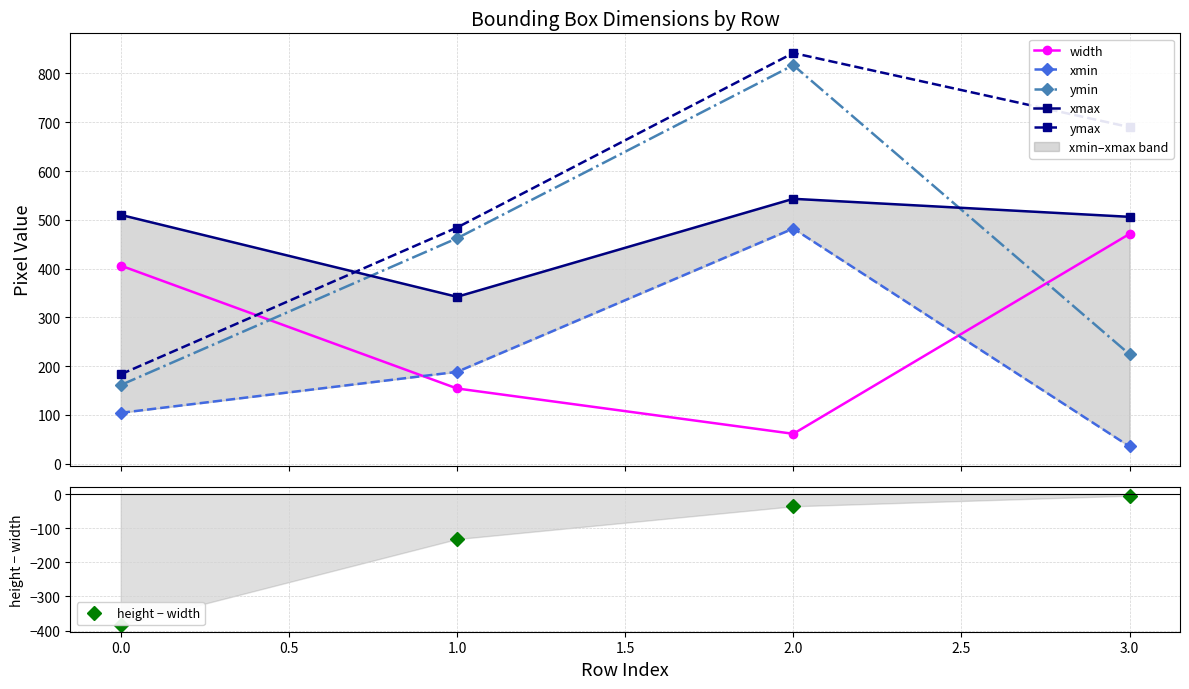

Does the chart display data point markers on the line(s)?

Yes